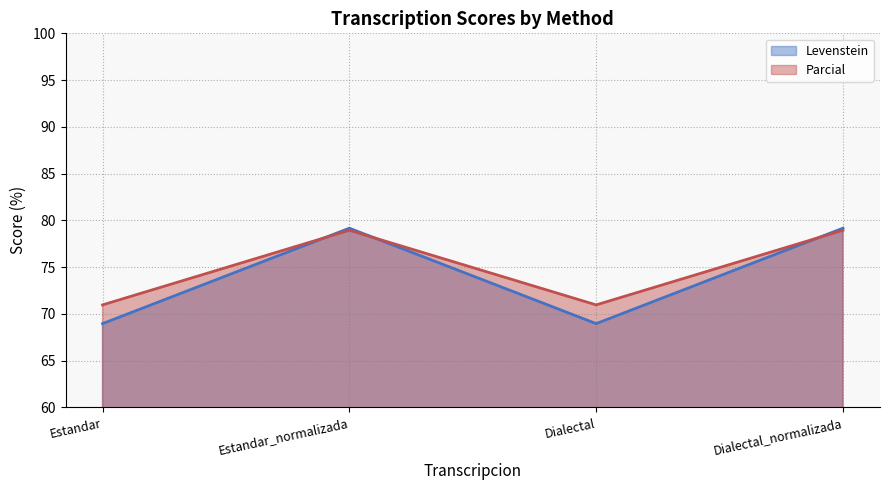

In Levenstein, how many points are higher than both neighbors (excluding endpoints)?

1